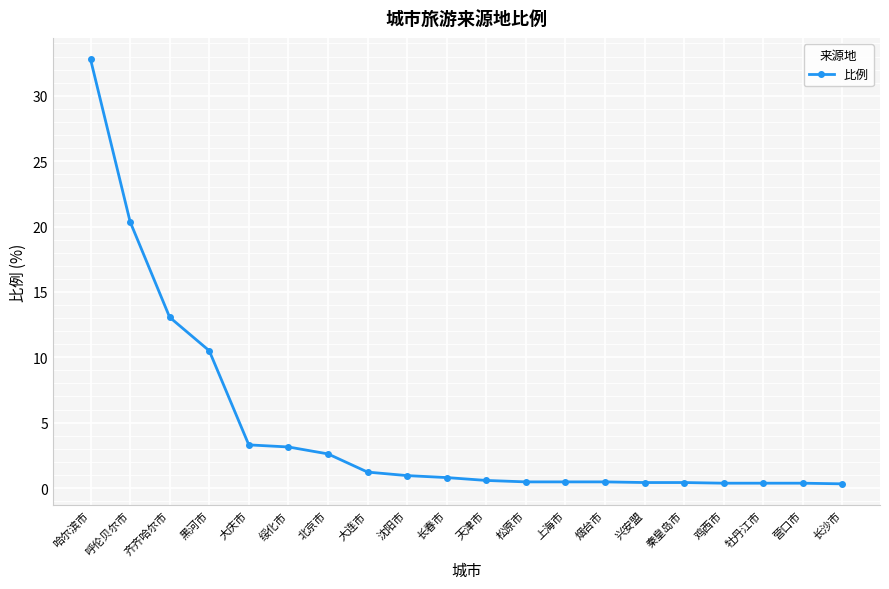

Where is the data nearest to the value 16?

齐齐哈尔市